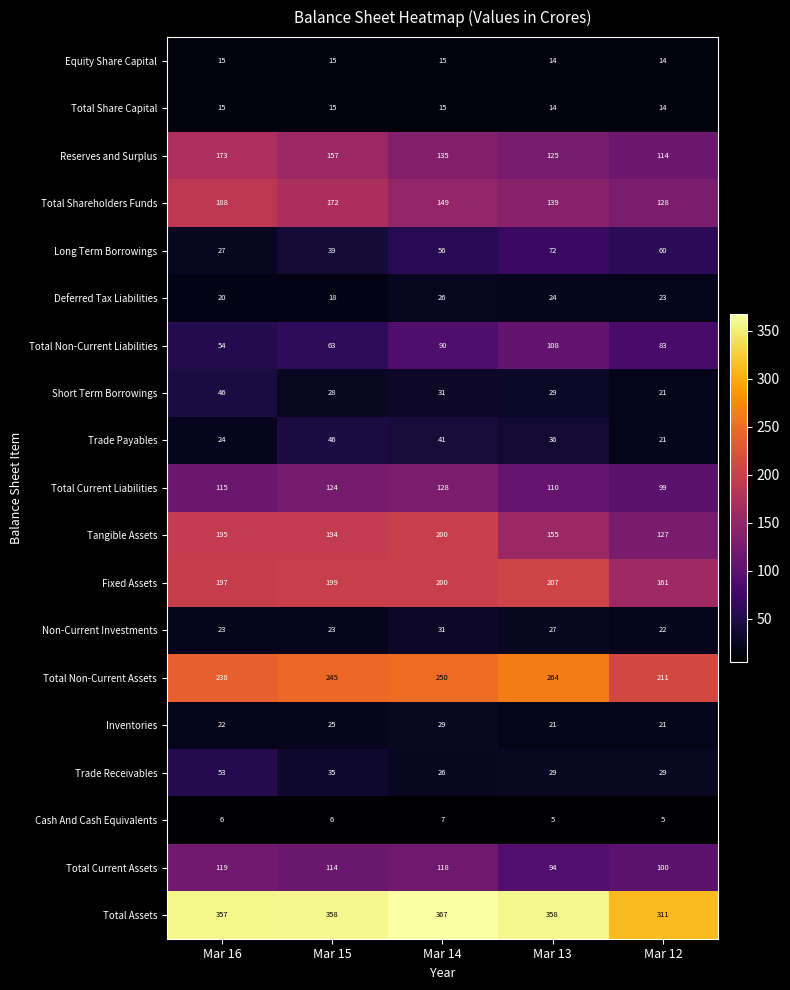

What is the sum of all Total Non-Current Assets values?

1208